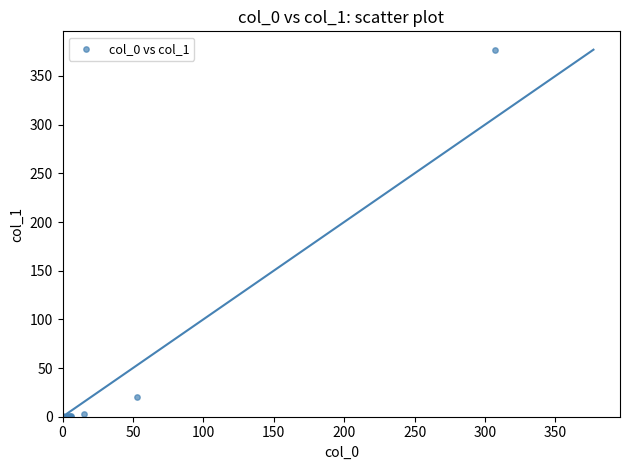

What Y value in the scatter plot is closest to 188?

20